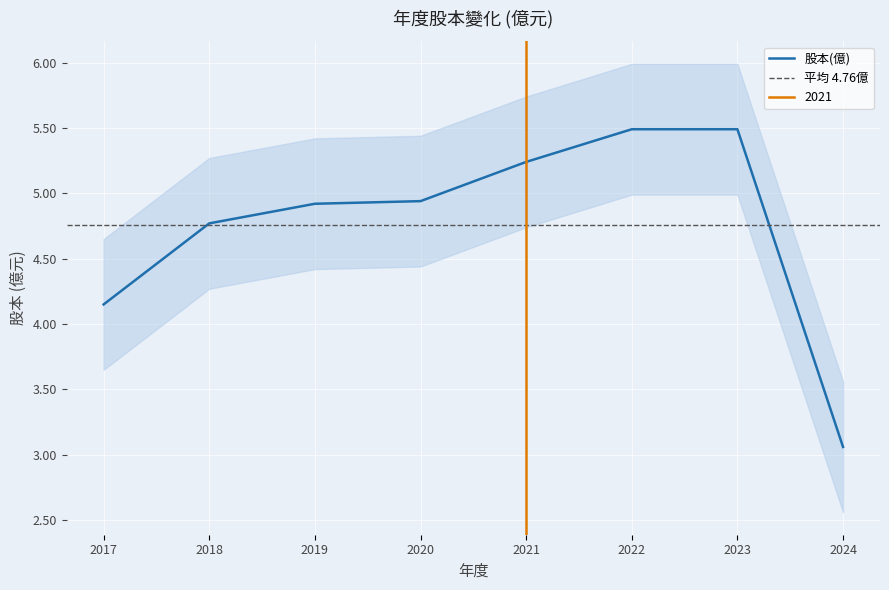

What is the minimum value shown in the chart?

3.1